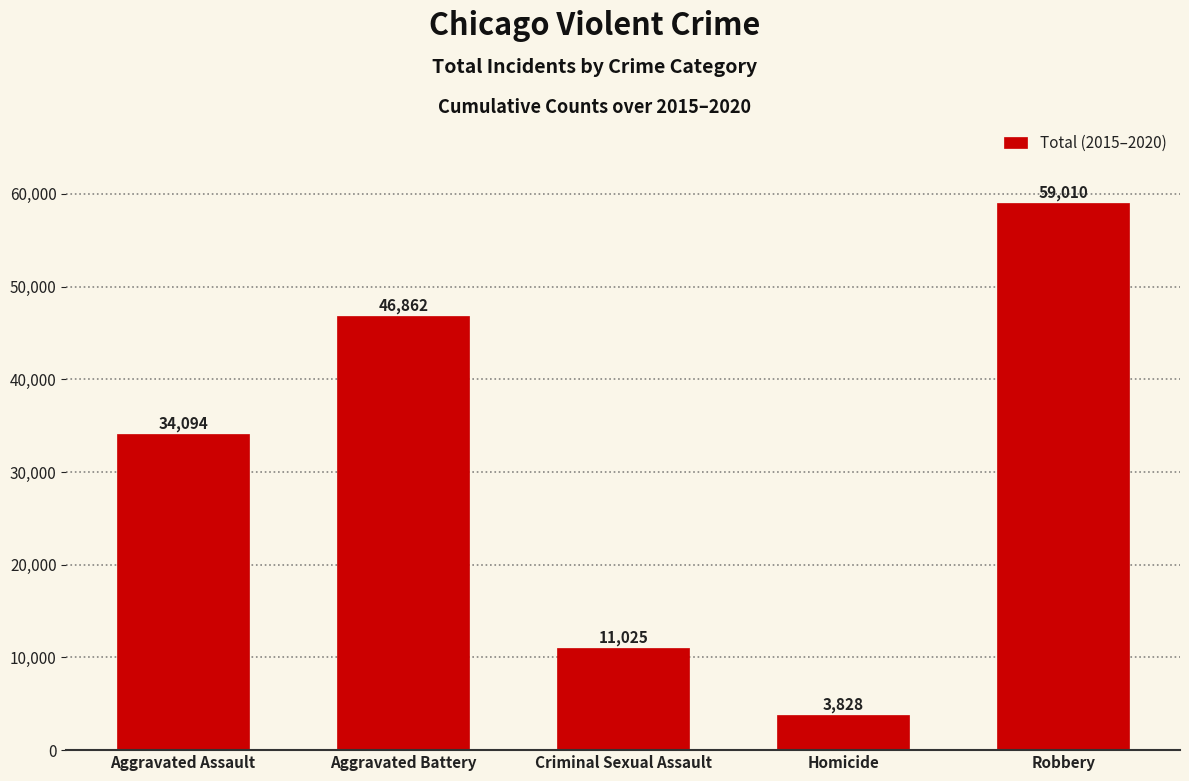

What is the smallest value displayed?

3828